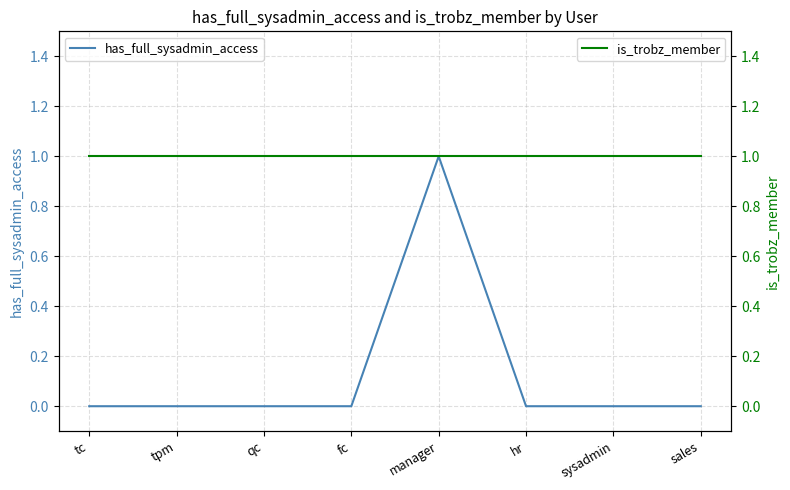

Rank the series at qc from highest to lowest value.

is_trobz_member, has_full_sysadmin_access